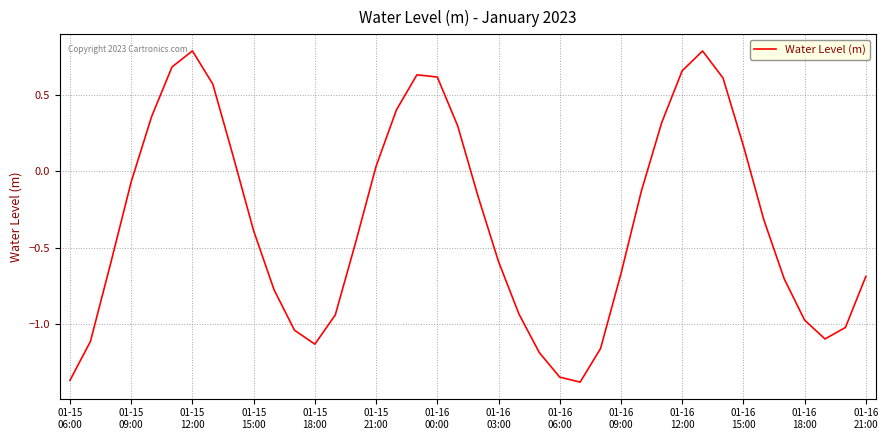

What is the difference between the maximum and minimum values?

2.2